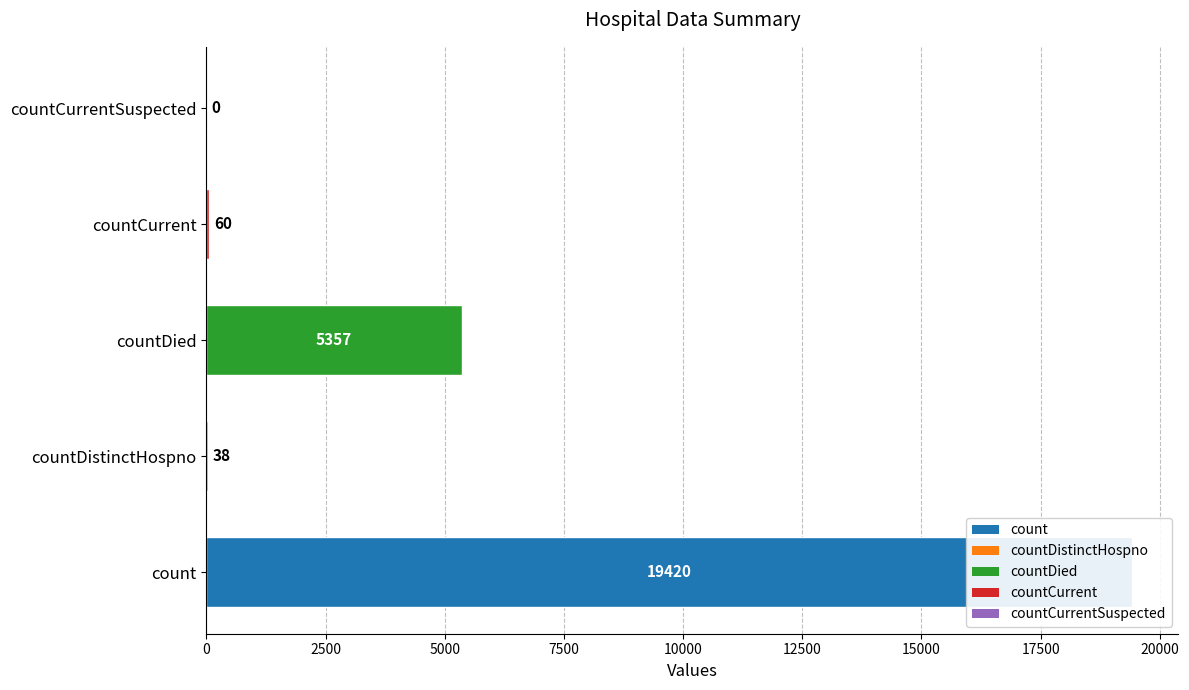

Reading left to right, list all the values displayed in this chart.

19420	38	5357	60	0